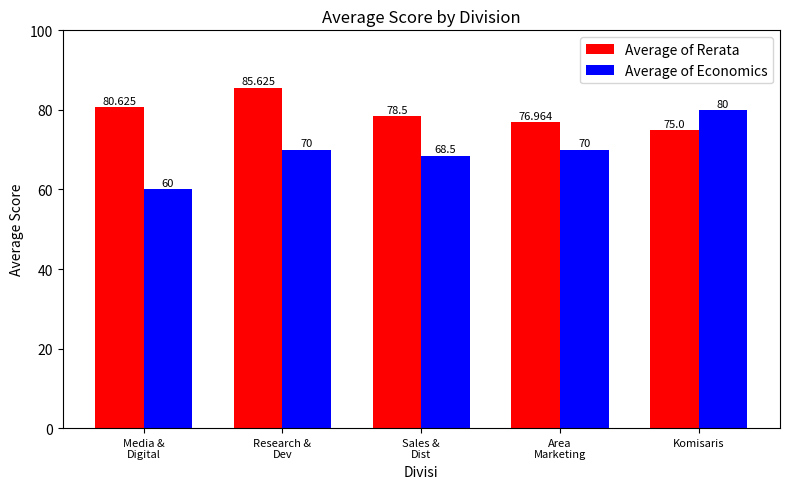

Which series has the widest spread of values?

Average of Economics